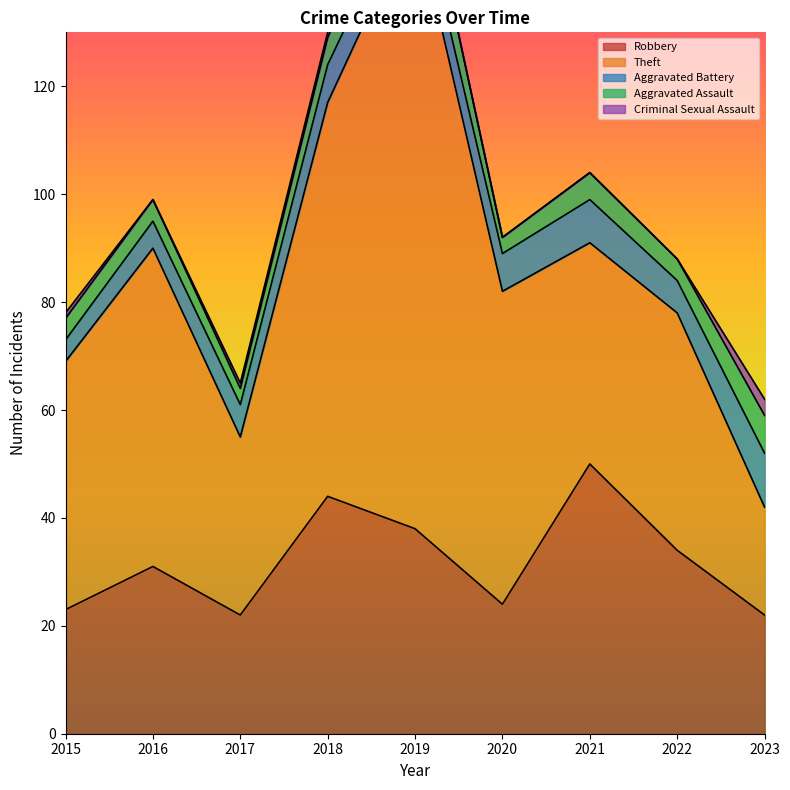

What is the value of the Aggravated Assault point at the 2nd from the left?

4